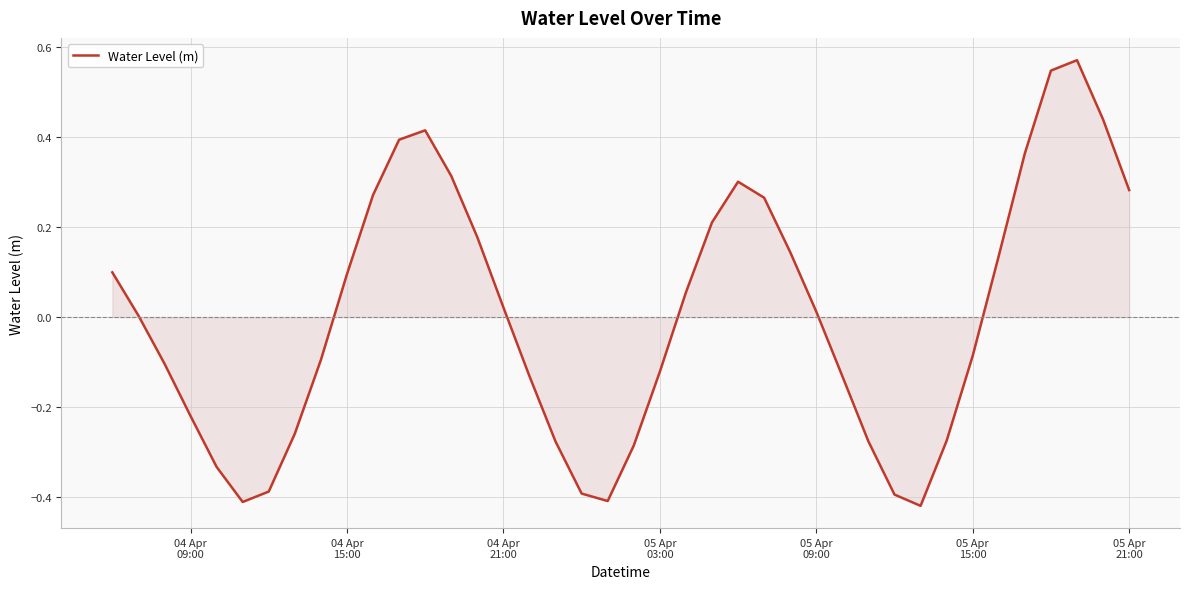

What is the difference between the maximum and minimum values?

1.0